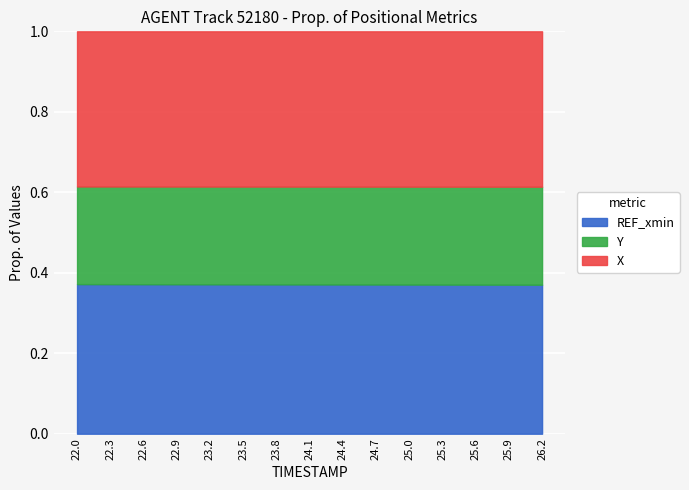

At how many categories does at least one series exceed 0?

15